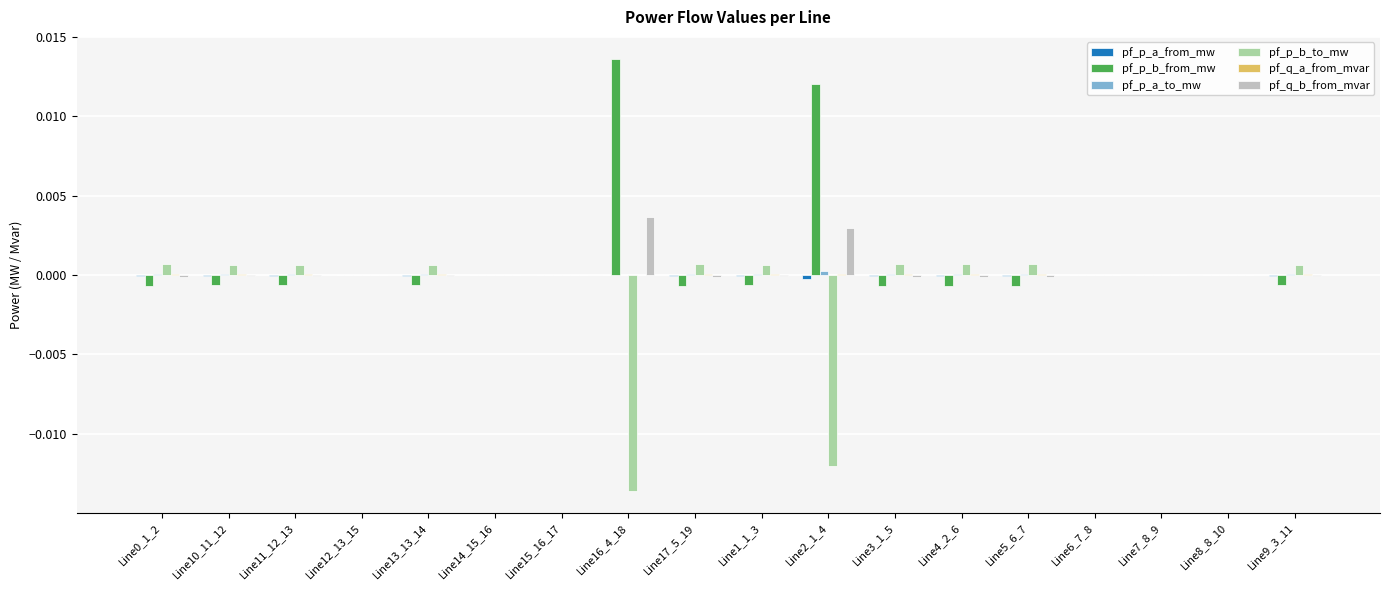

Which label corresponds to the largest value in the chart?

Line16_4_18